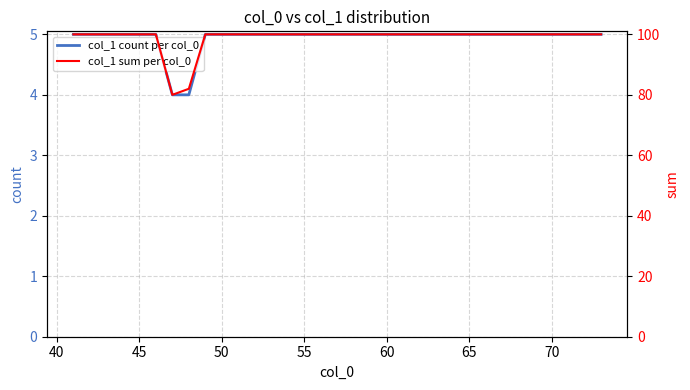

What is the difference between the second highest and minimum values in the col_1 count per col_0 series?

1